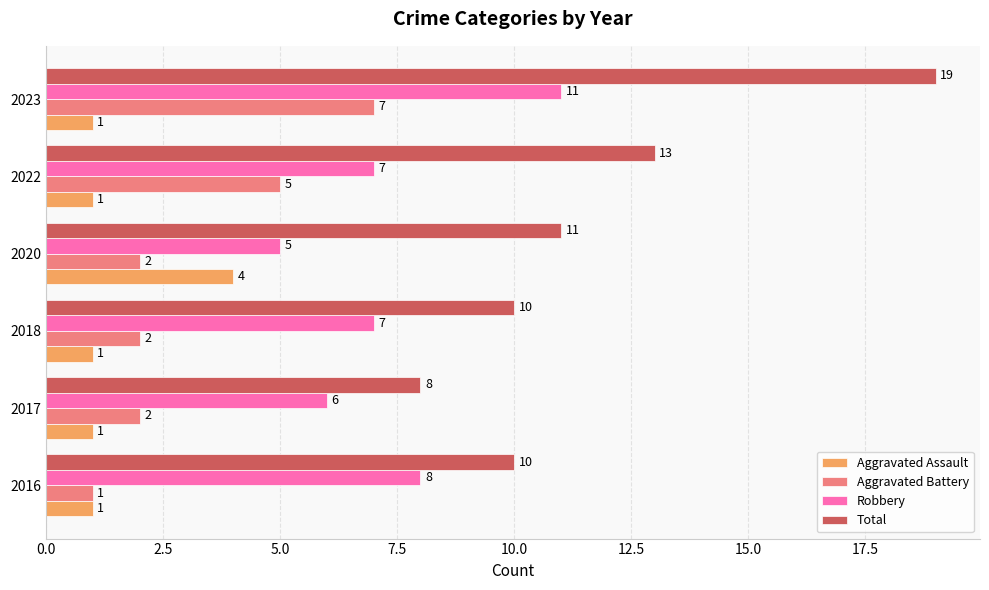

Count the Robbery values in the range 6 to 8.

4